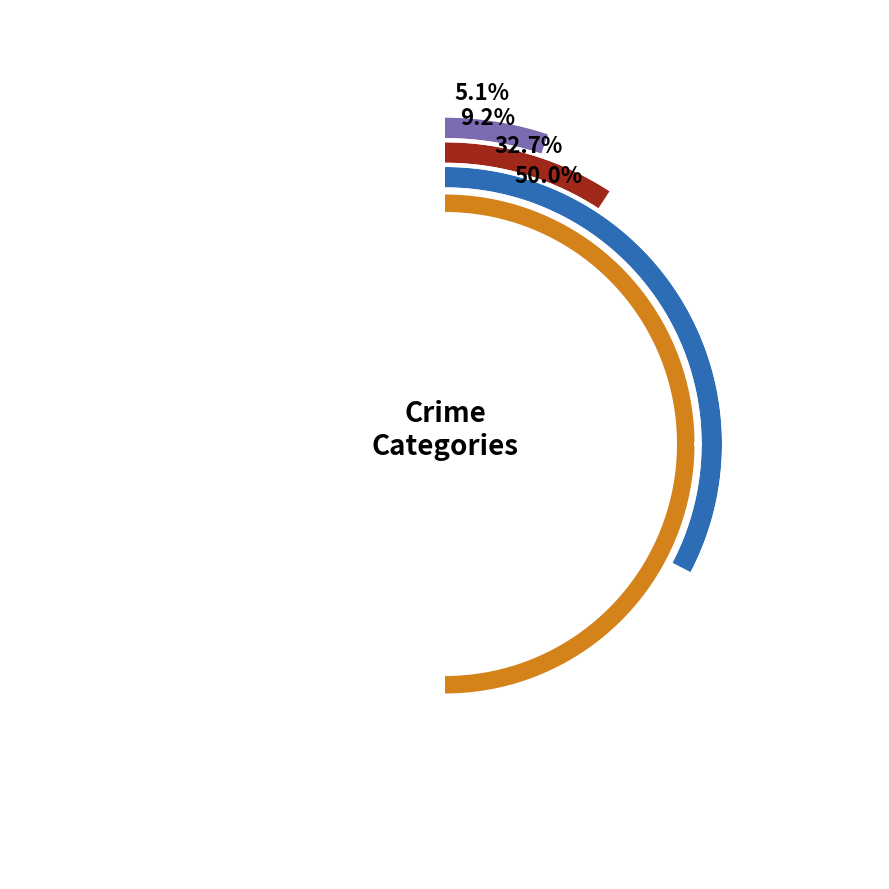

Count the number of slices in the pie.

4